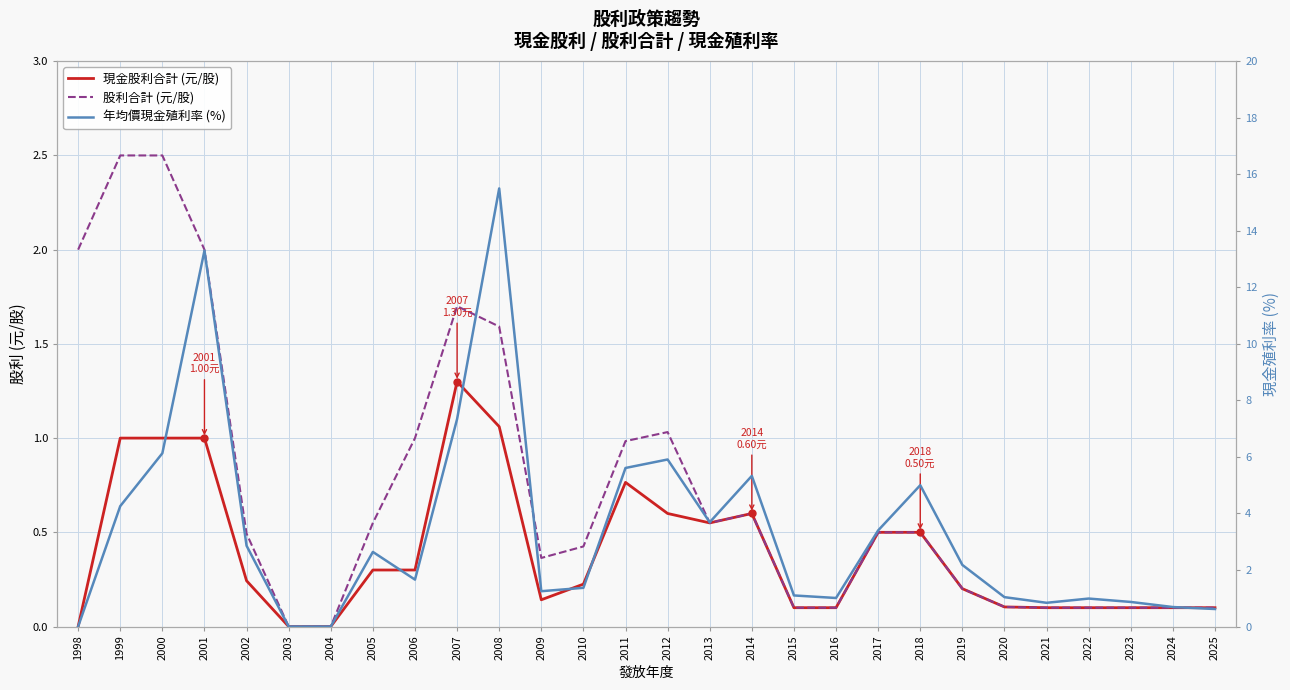

The 股利合計 (元/股) series shows 0.6 at 2014. True or false?

True